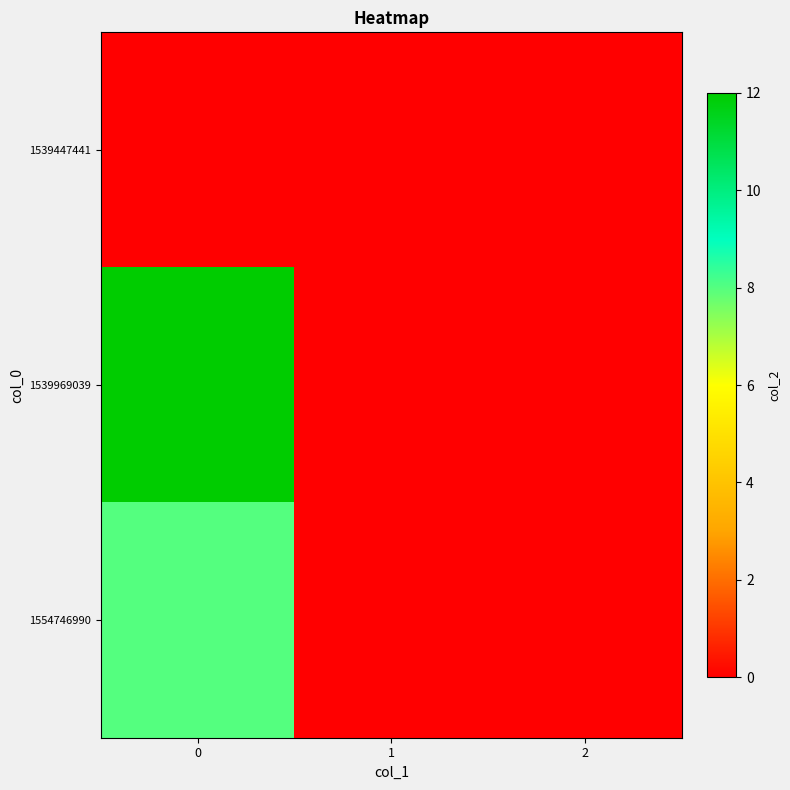

How many categories are shown in the chart?

3